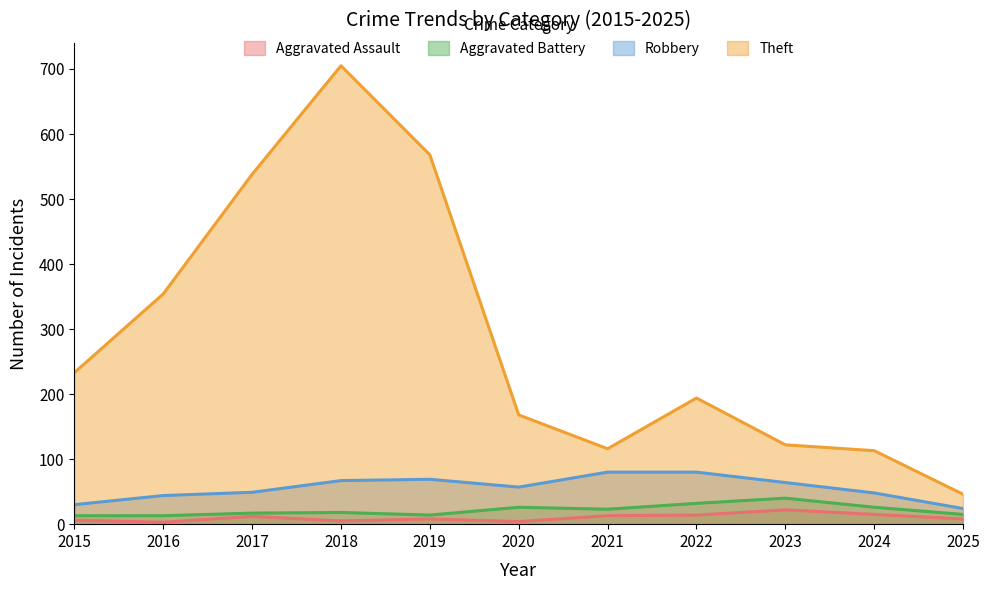

What is the minimum value shown in the chart?

3